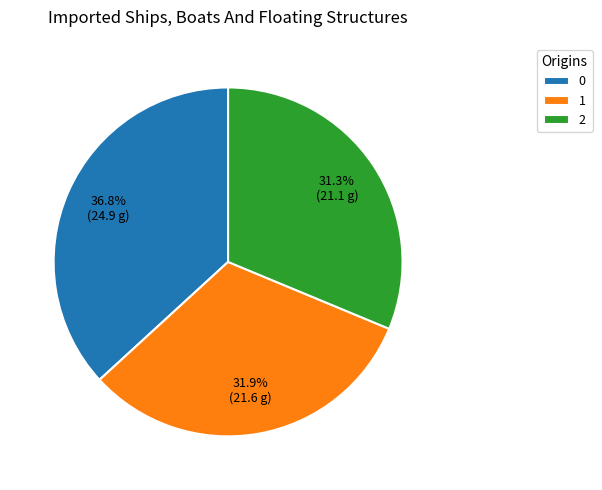

Which has a higher value, 1 or 2?

1